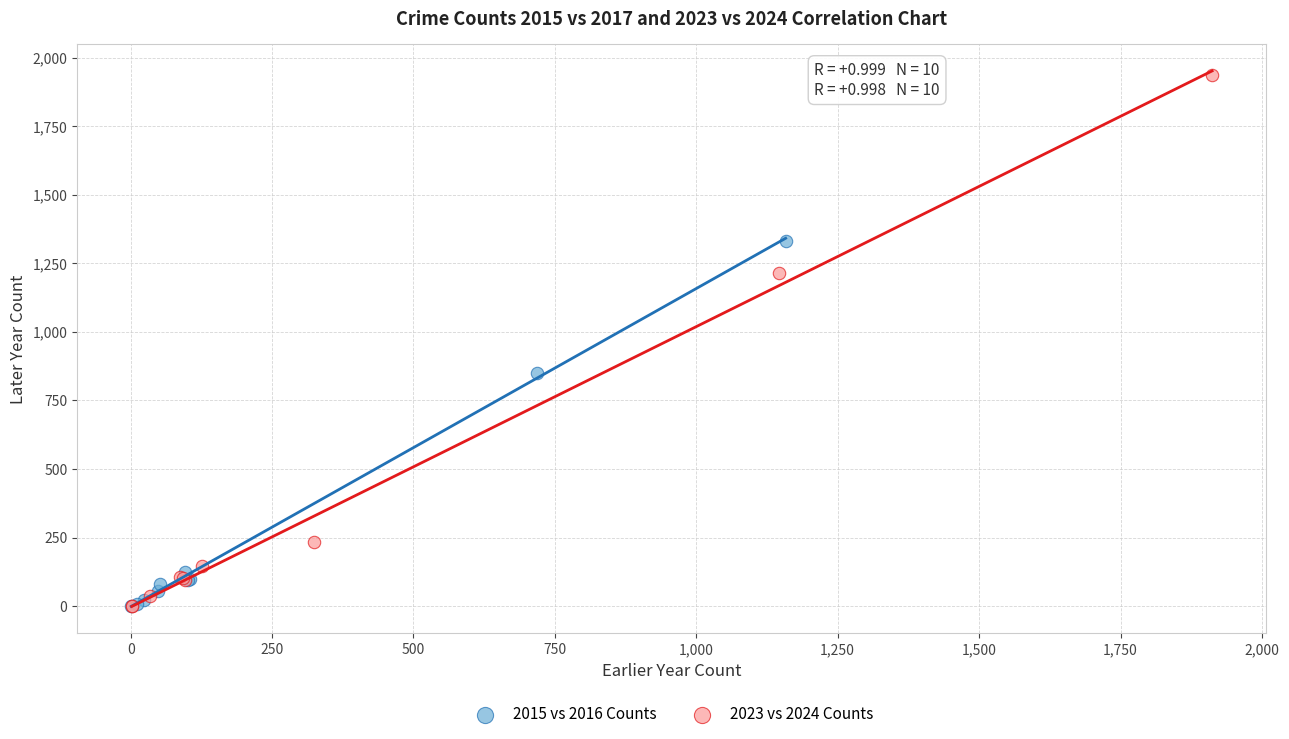

Which series contains the highest Y value?

2023 vs 2024 Counts